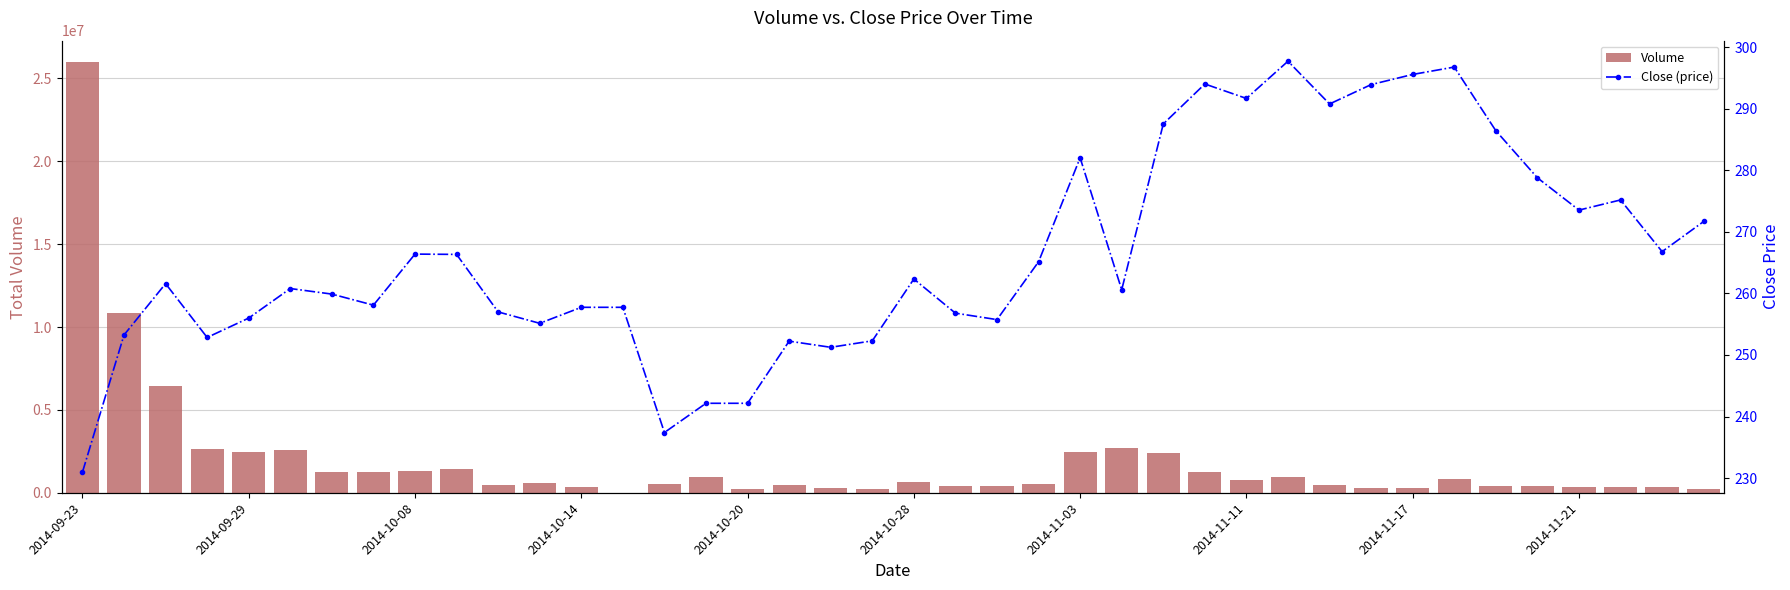

Which series has the largest range (max minus min)?

Volume